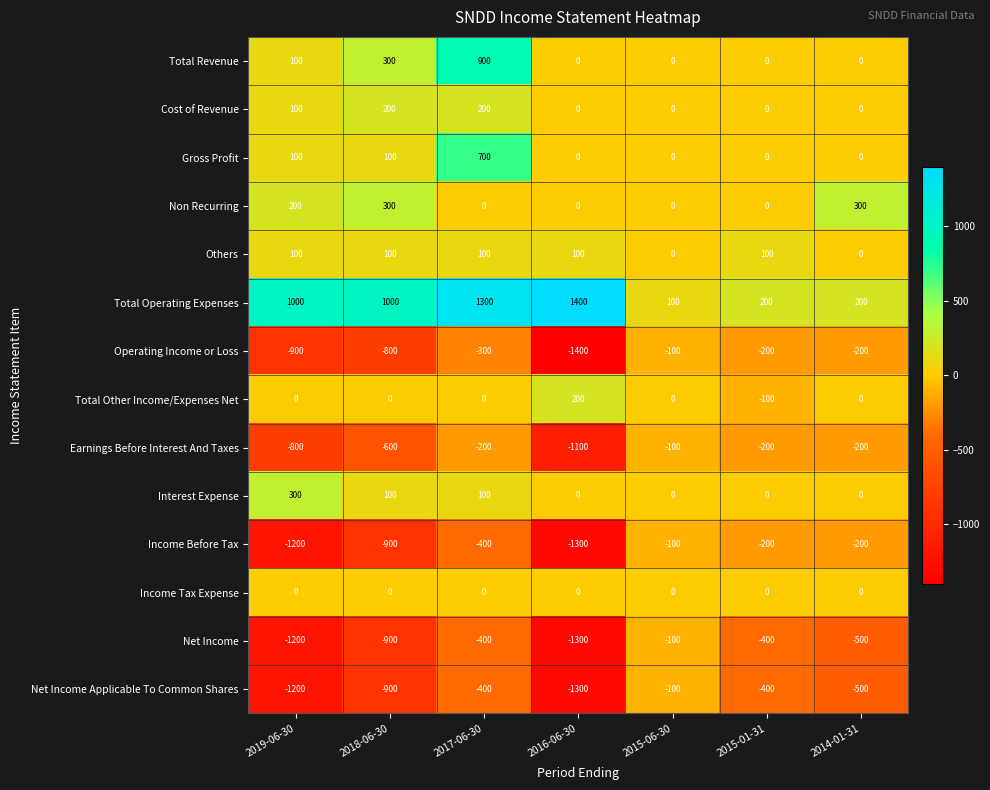

The value of Net Income Applicable To Common Shares at 2018-06-30 is -900. True or false?

True